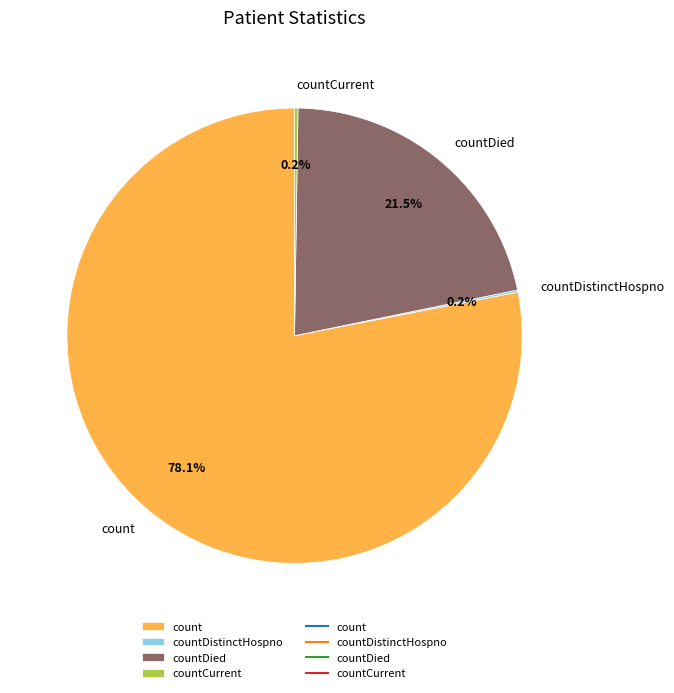

Which slice is the largest?

count